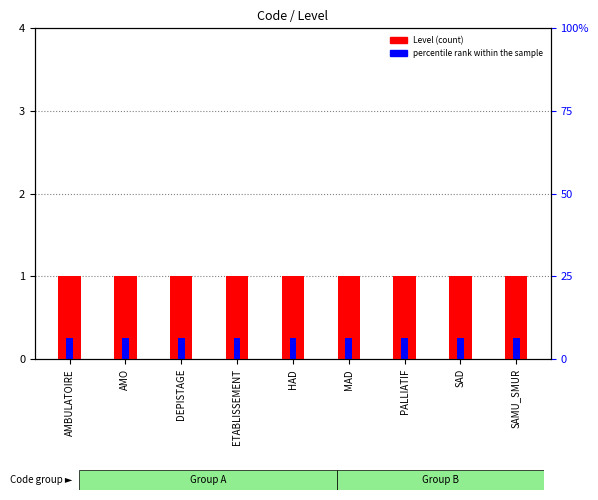

List the series in order of their peak value, lowest first.

percentile rank within the sample, Level (count)